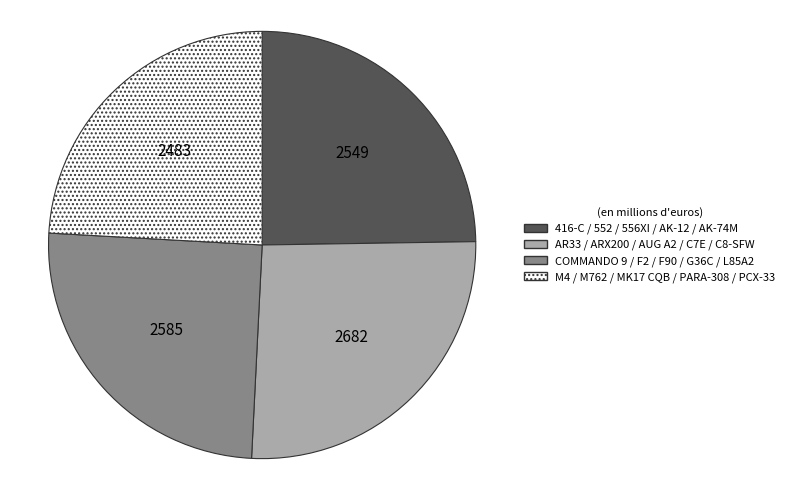

The COMMANDO 9 / F2 / F90 / G36C / L85A2 slice represents 25% of the pie. True or false?

True